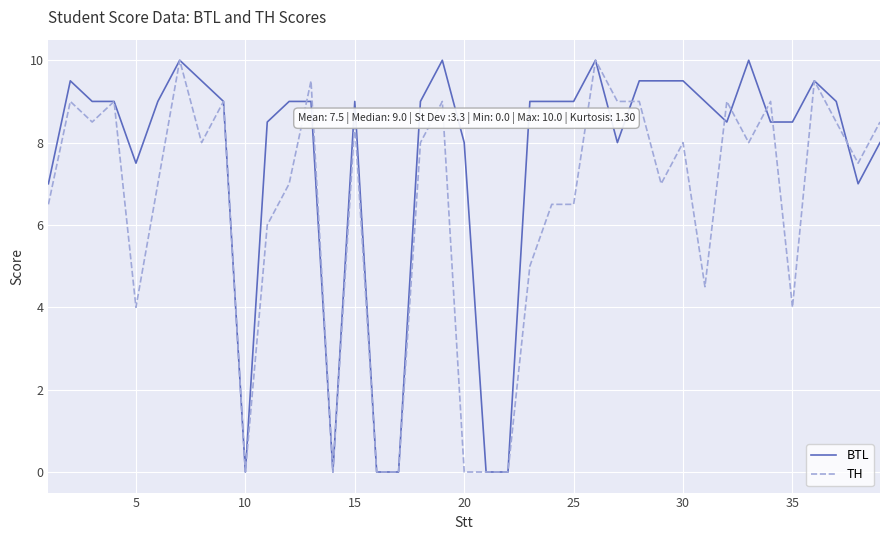

What is the average value of the TH series?

6.4